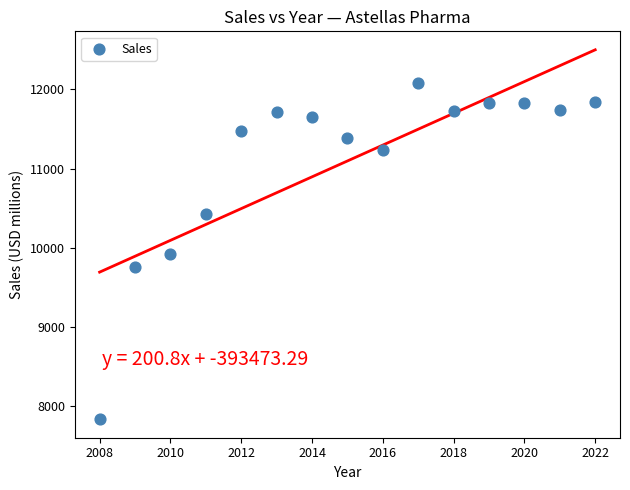

What is the range of X values (max minus min)?

14